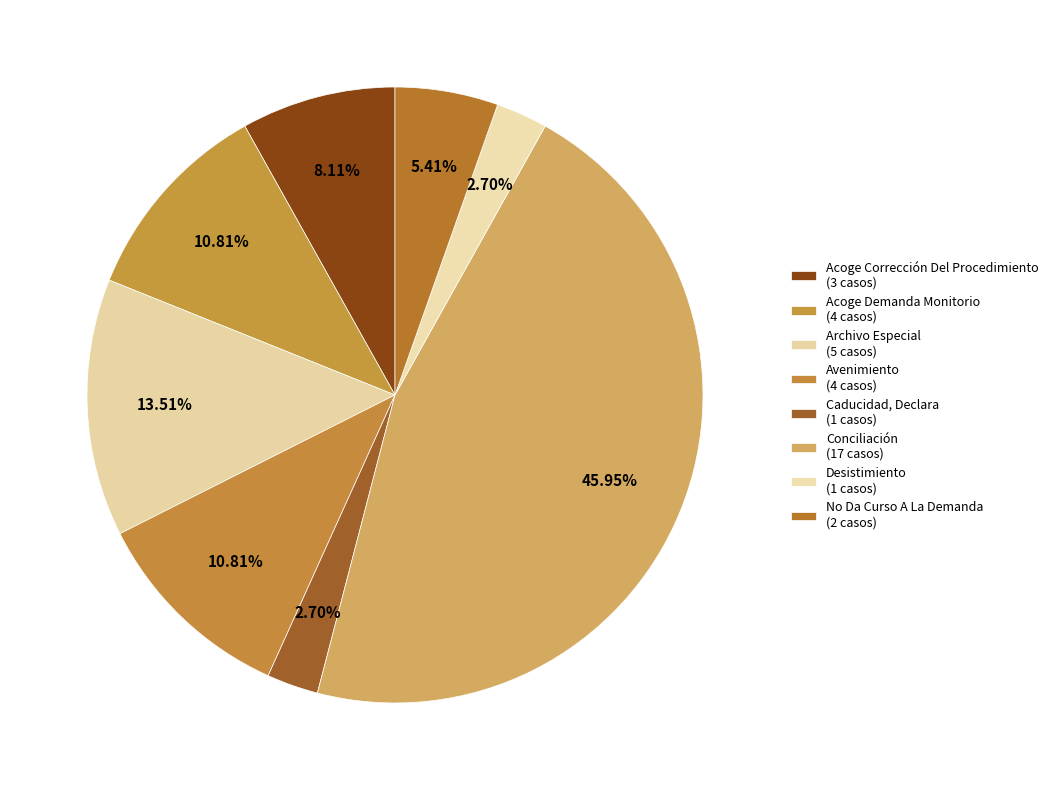

Combined, what portion of the pie is Acoge Demanda Monitorio and Conciliación?

56.8%